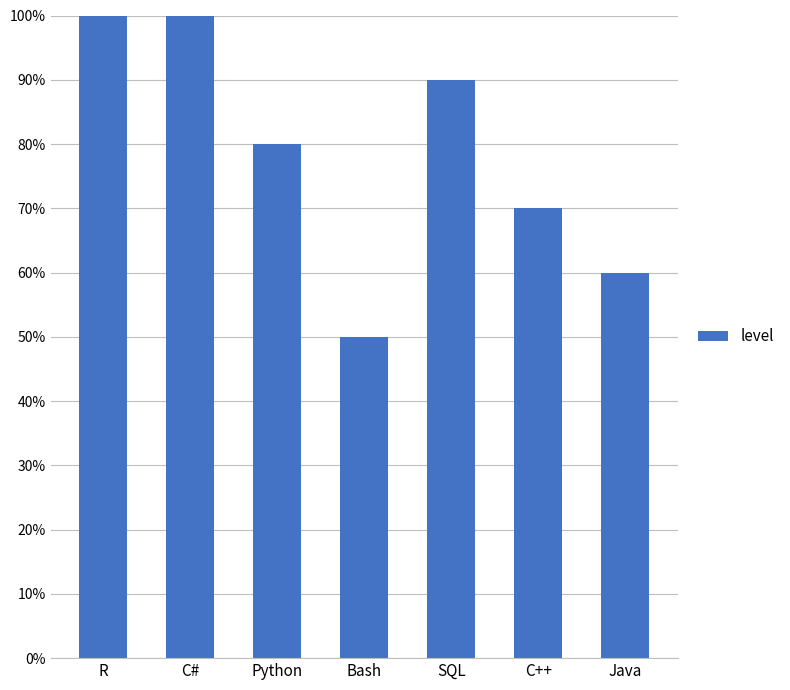

What is the value of the 6th bar from the left?

0.7